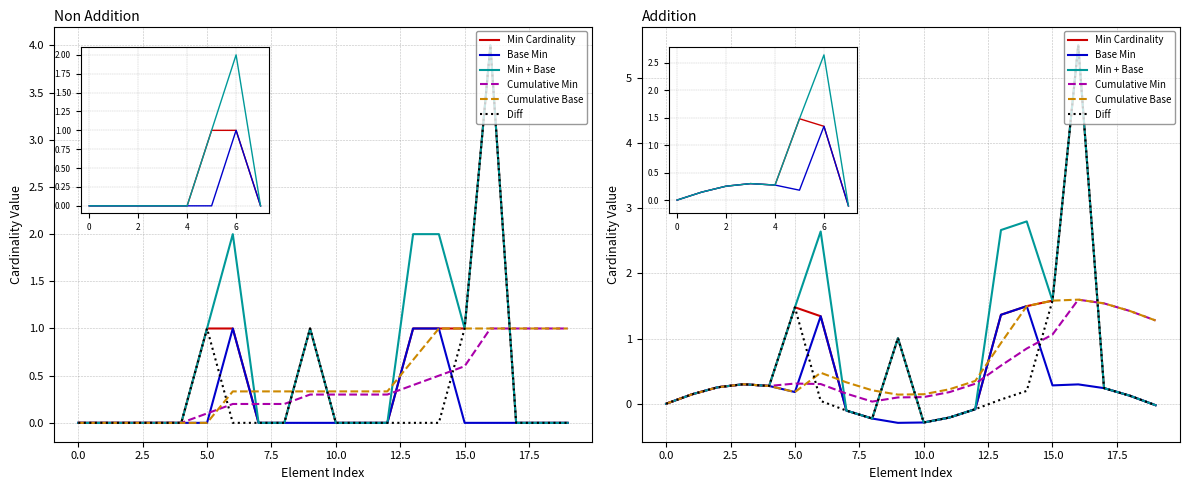

What is the difference between the Min Cardinality values at 15.0 and 12.5?

1.4